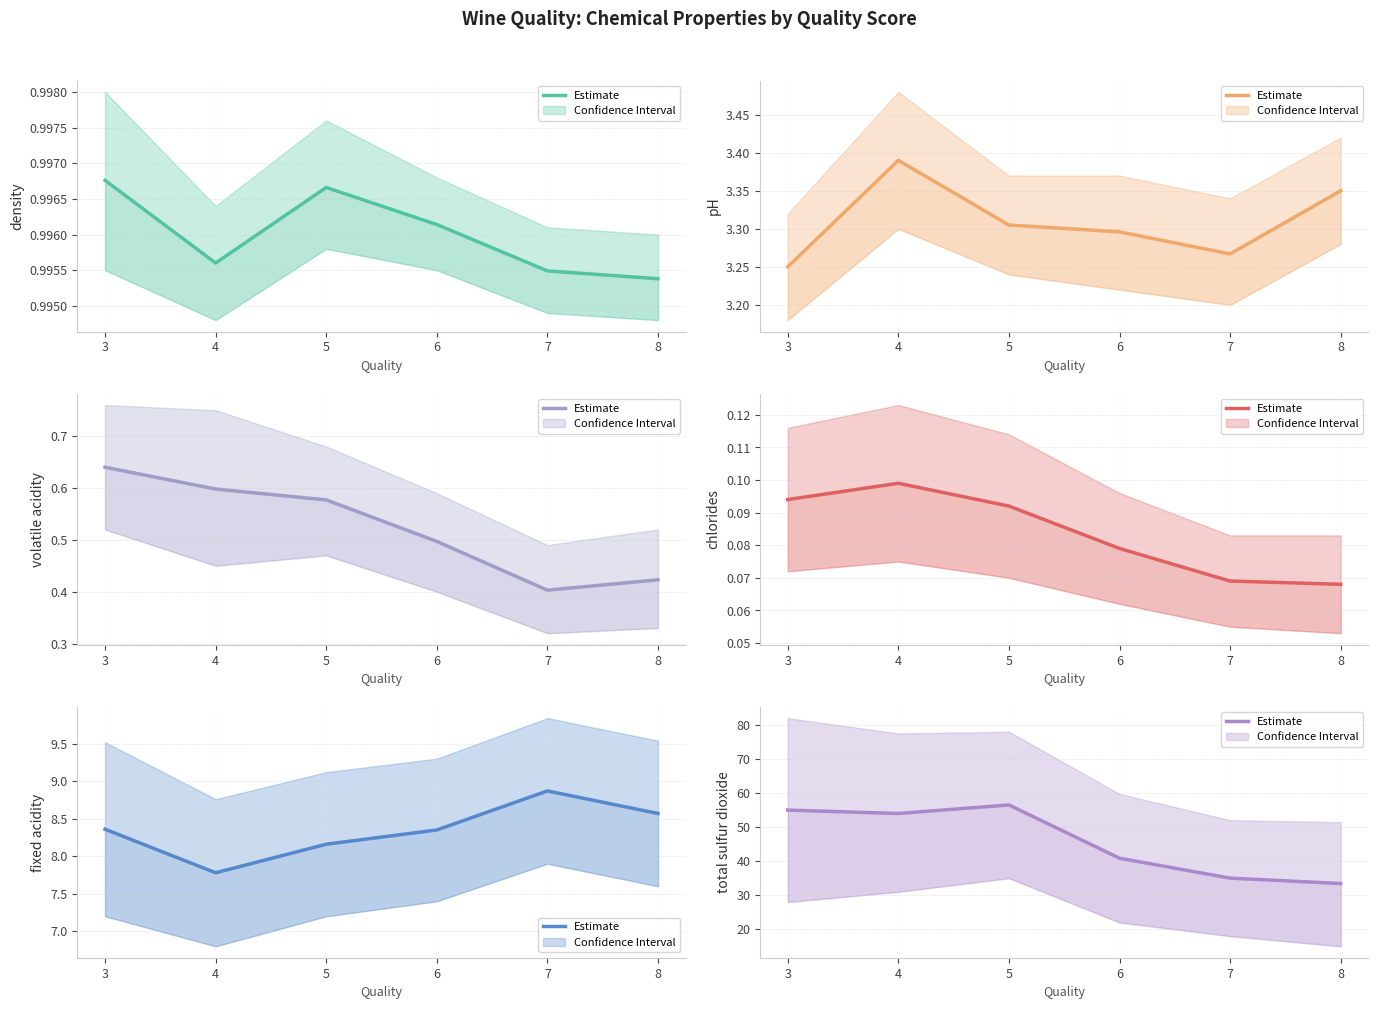

Reading left to right, what are all the values shown in this chart?

density: 1.0	1.0	1.0	1.0	1.0	1.0
pH: 3.2	3.4	3.3	3.3	3.3	3.4
volatile acidity: 0.6	0.6	0.6	0.5	0.4	0.4
chlorides: 0.1	0.1	0.1	0.1	0.1	0.1
fixed acidity: 8.4	7.8	8.2	8.3	8.9	8.6
total sulfur dioxide: 55.0	54.0	56.5	40.9	35.0	33.4